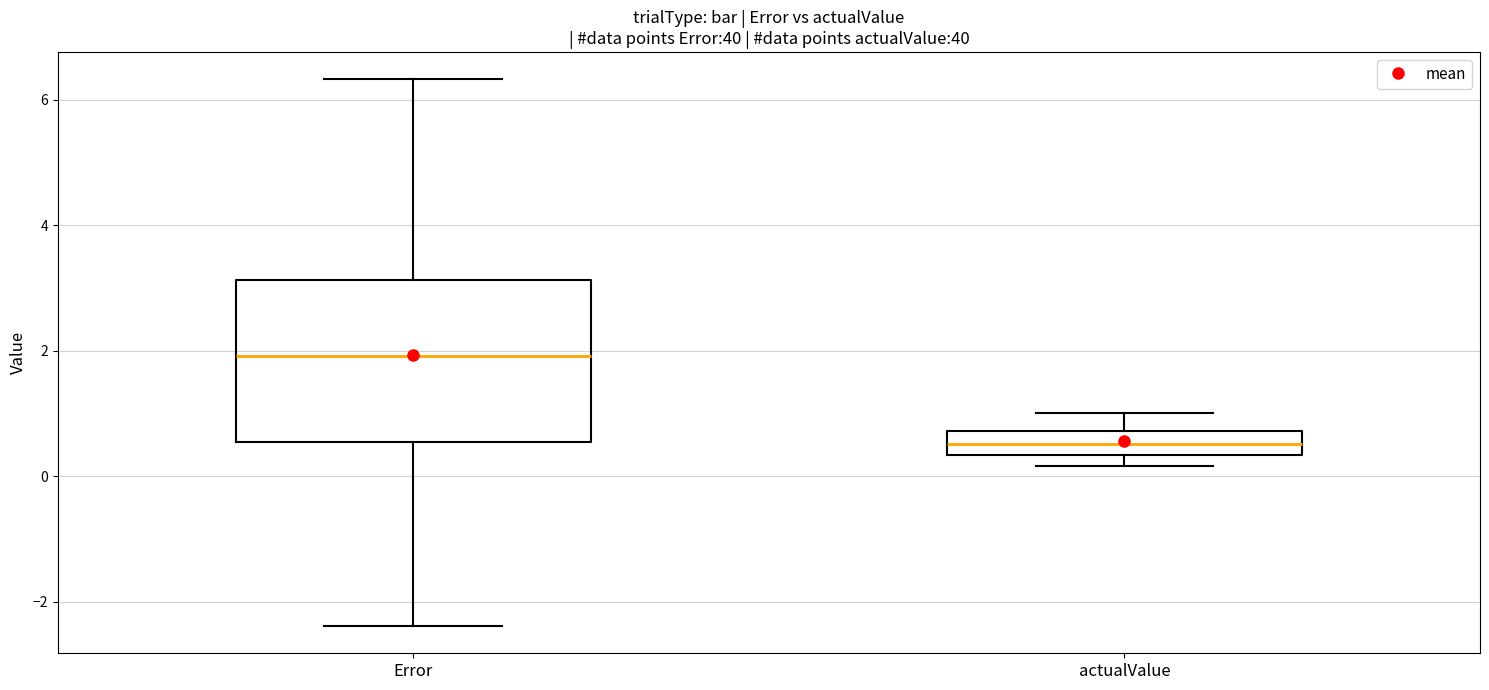

Which box's median line is the highest?

Error